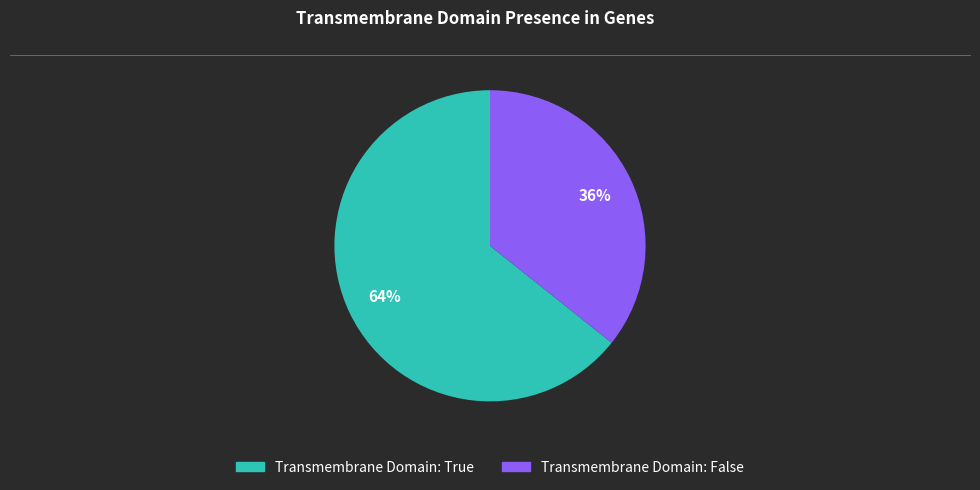

Is it true that Transmembrane Domain: False is 36% of the pie?

True